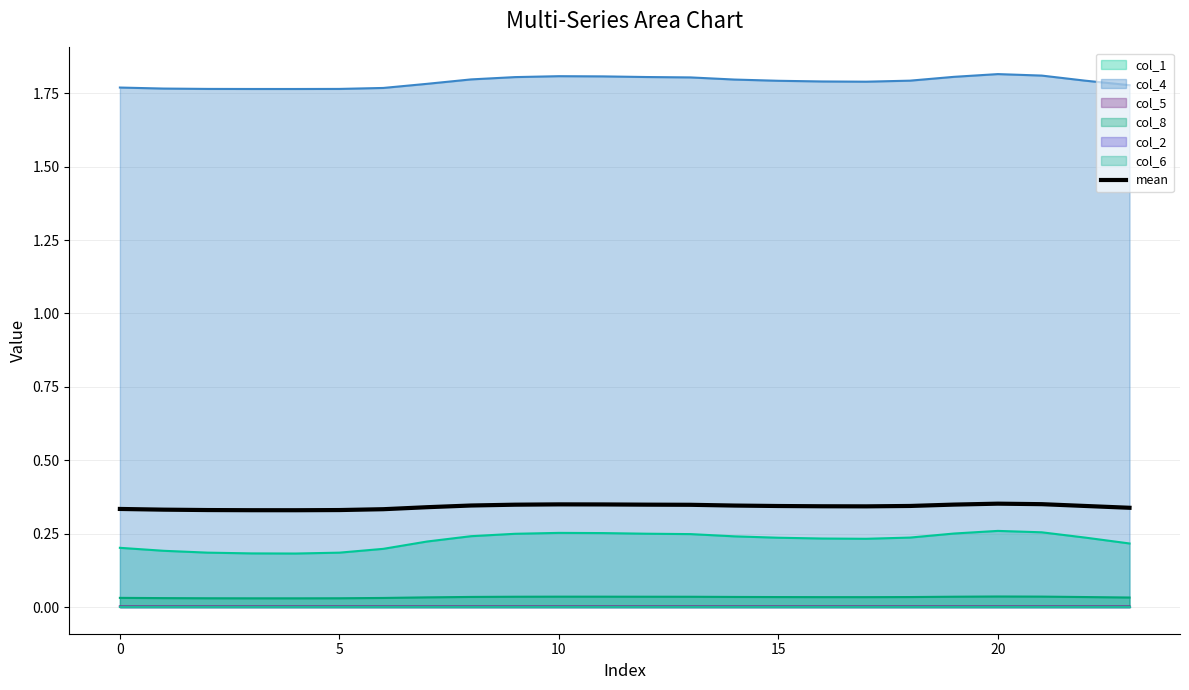

At which category does the chart reach its peak across all series?

20